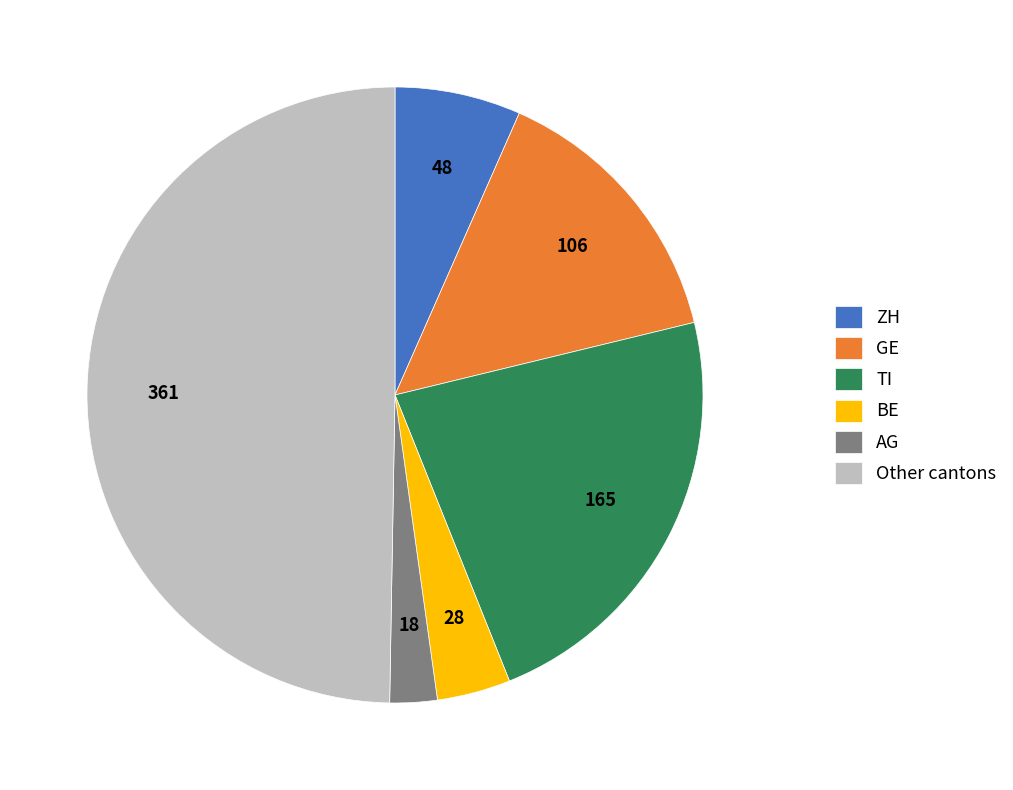

How many slices are in this pie chart?

6